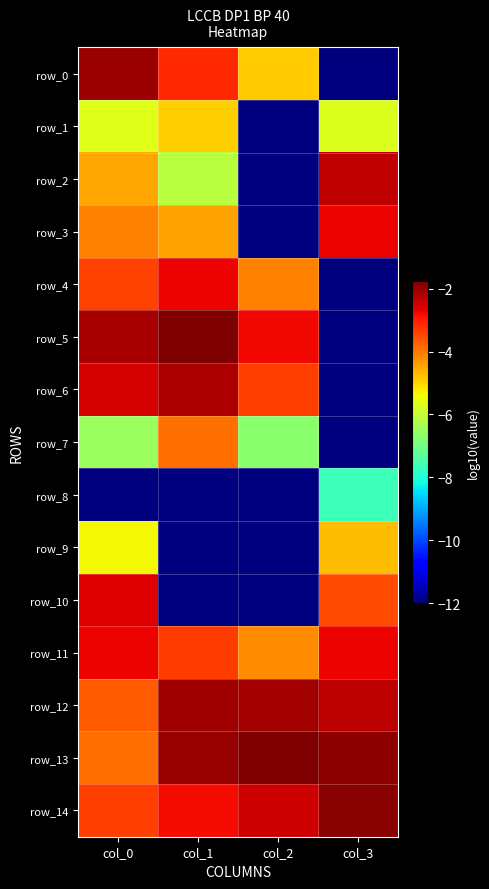

What is the sum of all row_5 values?

-18.7